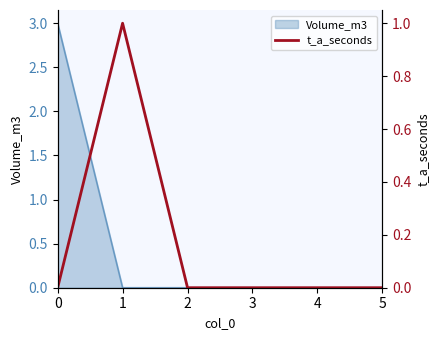

How many values are between 0 and 1?

6